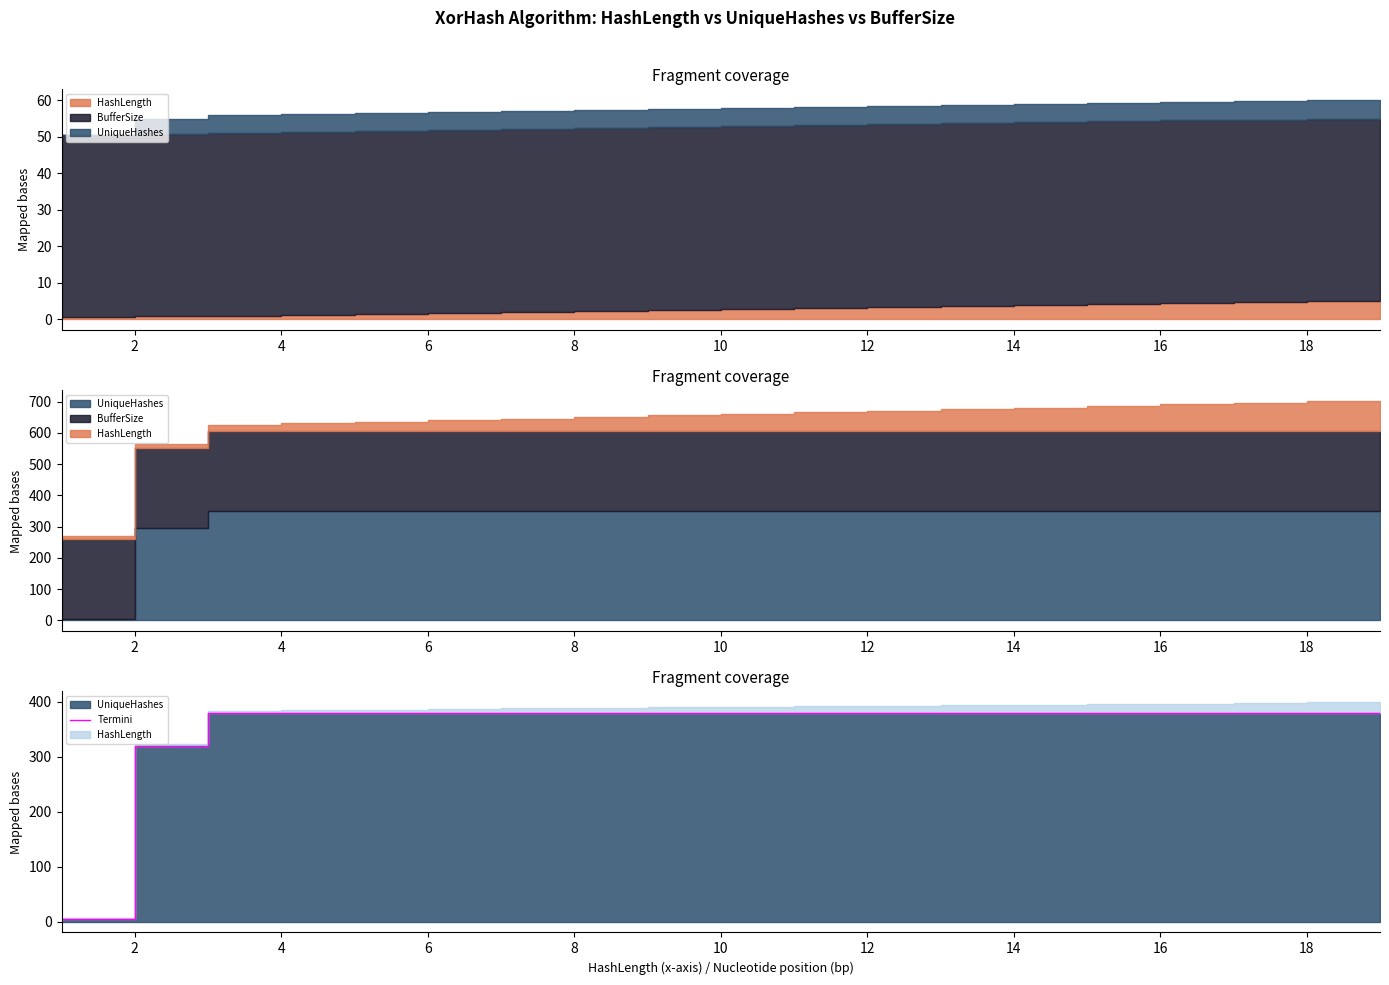

What is the difference between the maximum and minimum values?

380.0